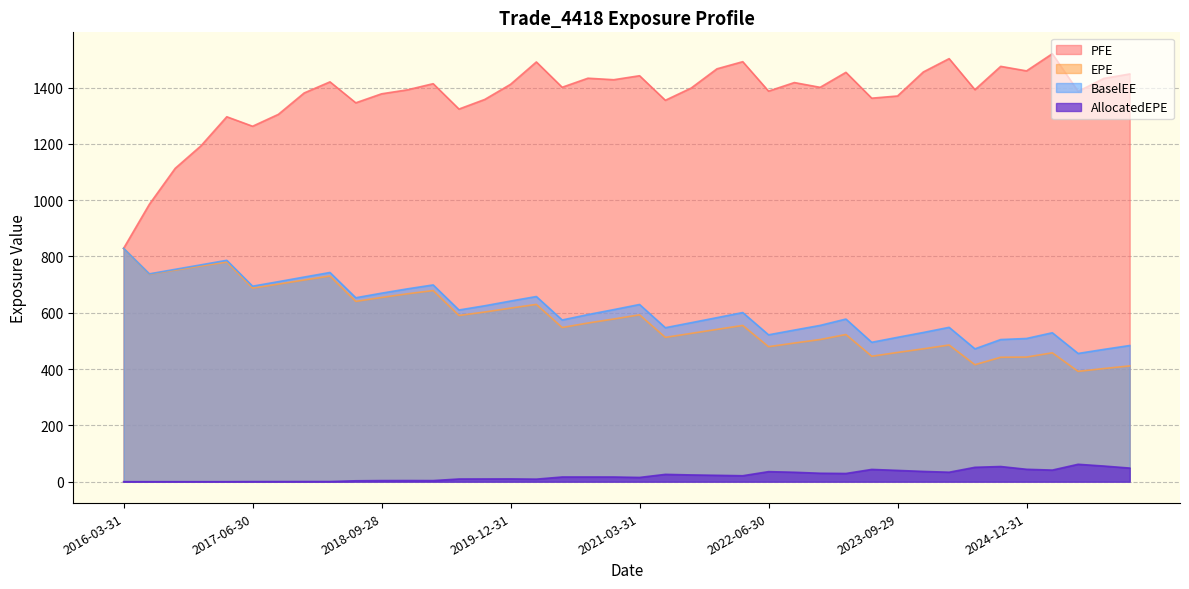

How many lines are shown in the chart?

4